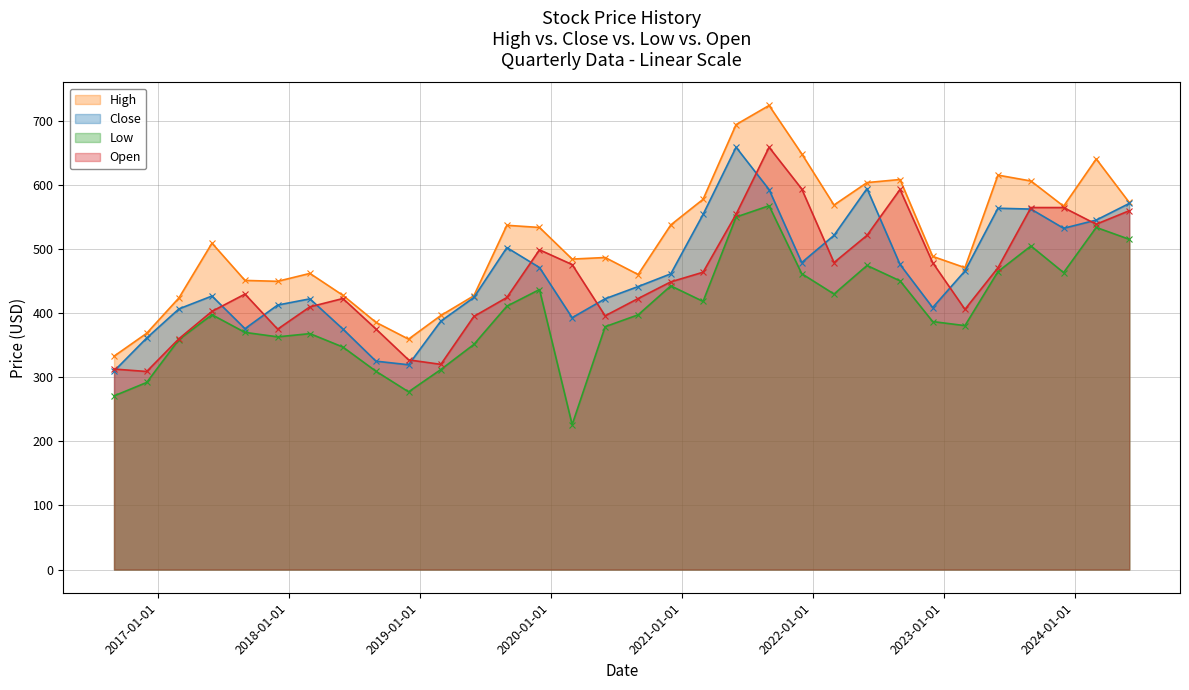

What is the greatest value displayed?

724.3